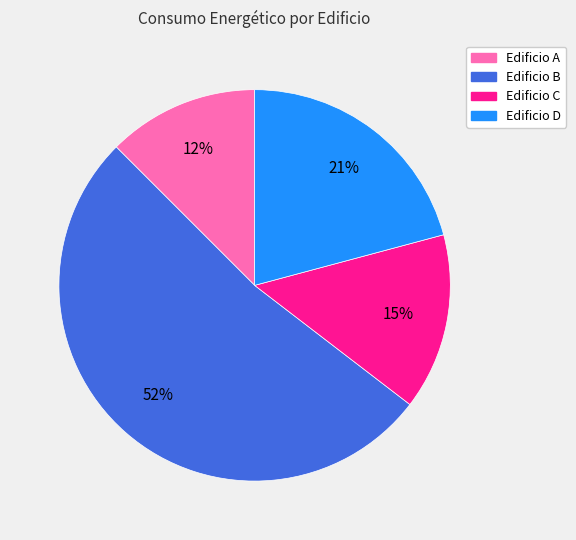

How many slices are in this pie chart?

4